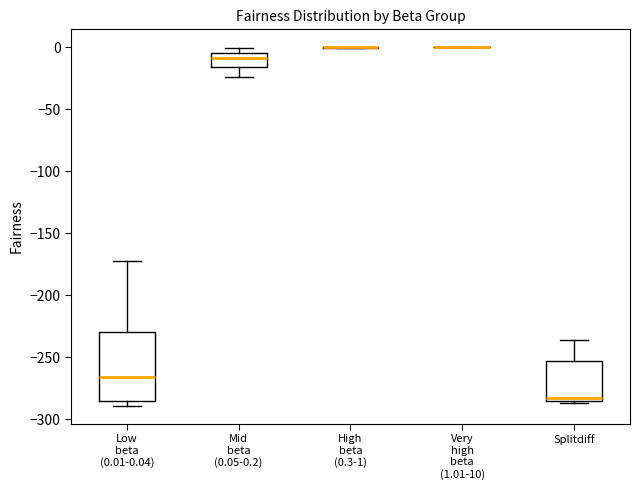

Reading left to right, transcribe this box plot: for each box, give where its median line is, the range the box spans, and where its two whiskers end, as read against the y-axis. The values are not printed on the chart, so give them approximately, as read against the axis.

Low beta (0.01-0.04): median -265, box -285 to -230, whiskers -290 to -170
Mid beta (0.05-0.2): median -10, box -15 to -5, whiskers -25 to 0
High beta (0.3-1): box collapsed to a line at 0, whiskers 0 to 0
Very high beta (1.01-10): box collapsed to a line at 0, whiskers 0 to 0
Splitdiff: median -285 (just above the box's lower edge), box -285 to -255, whiskers -285 to -235